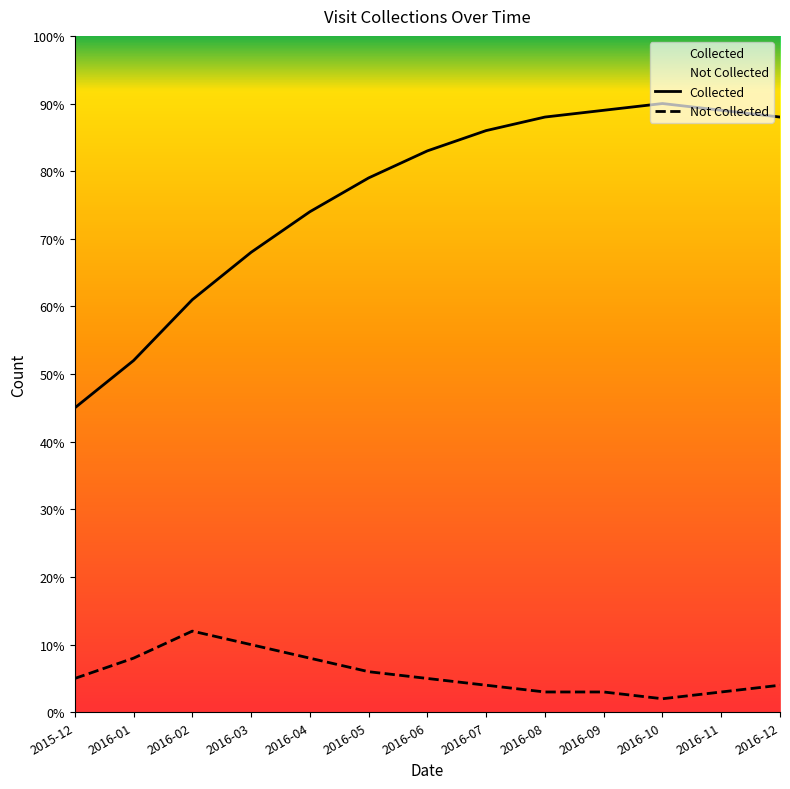

What is the difference between the second highest and second lowest values in the Not Collected series?

7